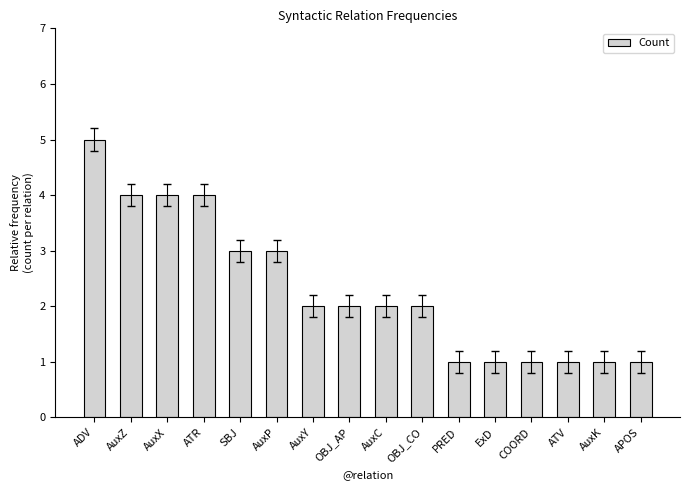

How many bars are there in total?

16